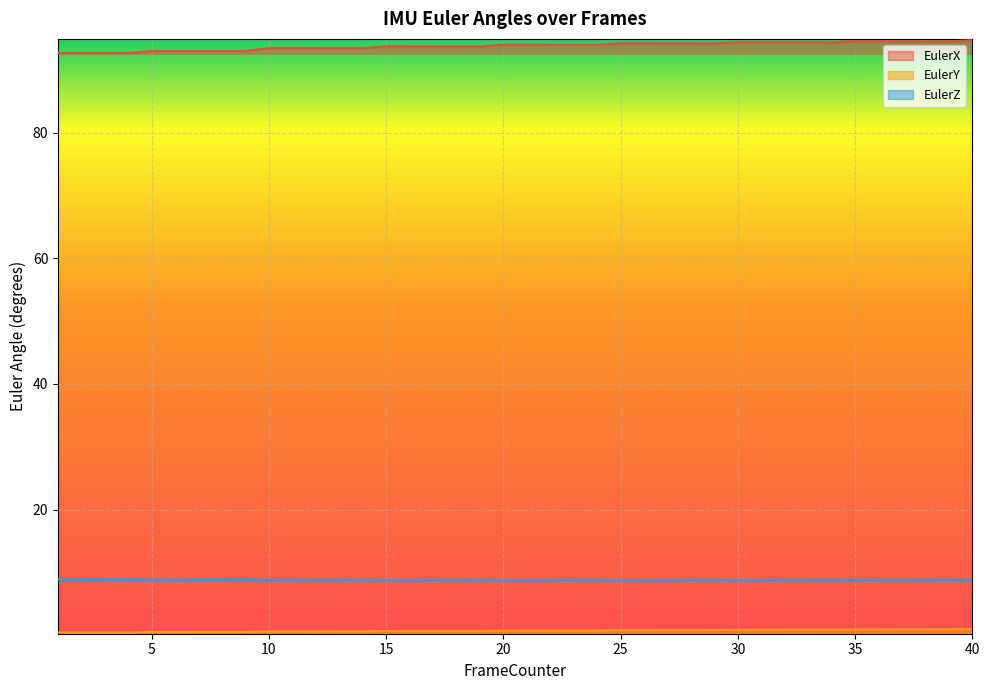

Which series has the widest spread of values?

EulerX